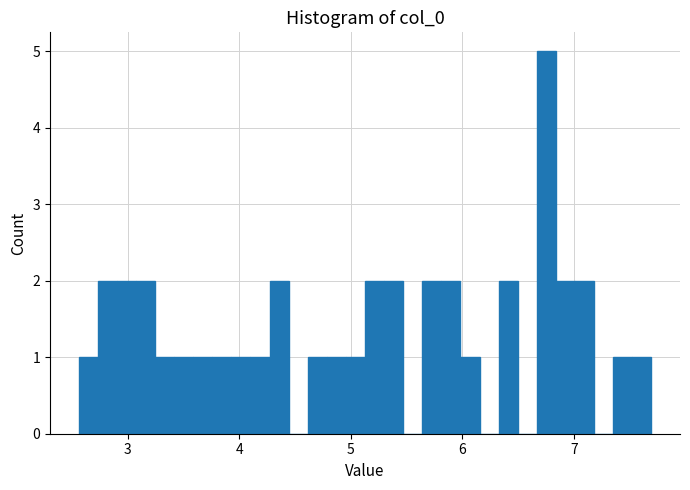

Read against the x-axis, roughly where is the centre of the tallest bar?

6.8